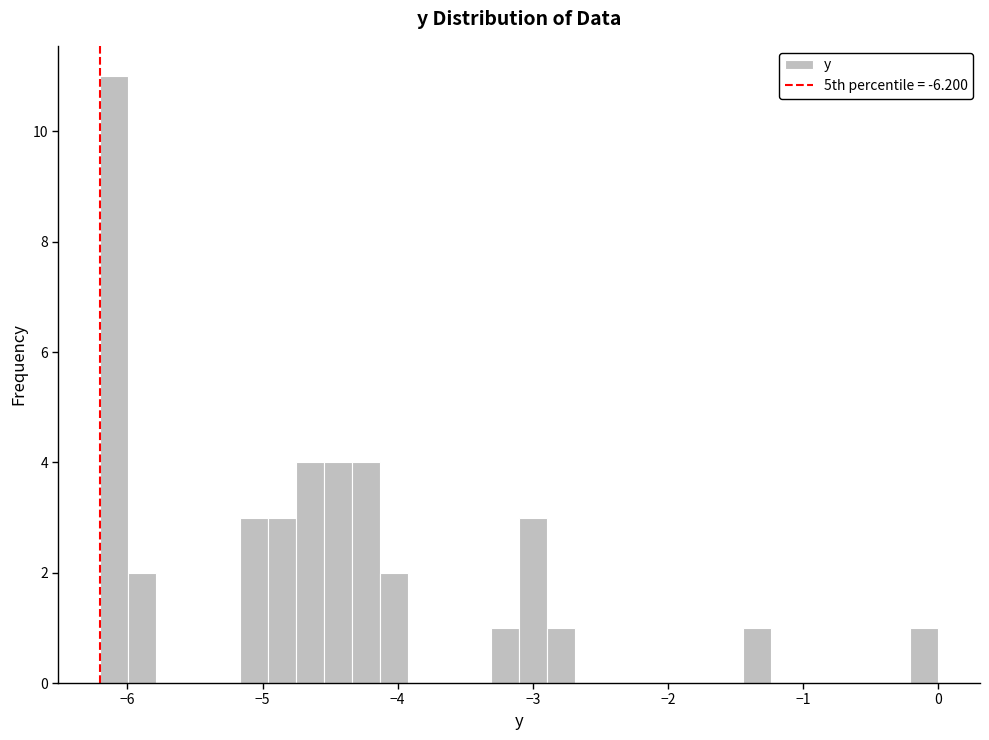

Read against the x-axis, roughly where is the centre of the tallest bar?

-6.1